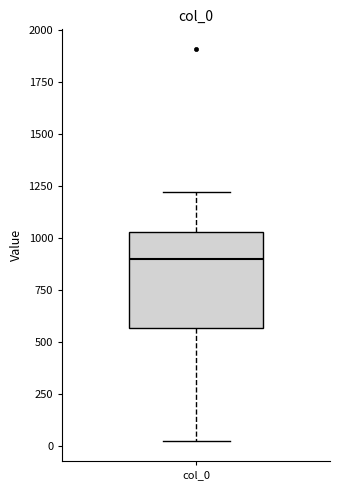

Where is the upper edge of the box for col_0 on the y-axis? The values are not printed on the chart, so give them approximately, as read against the axis.

1050